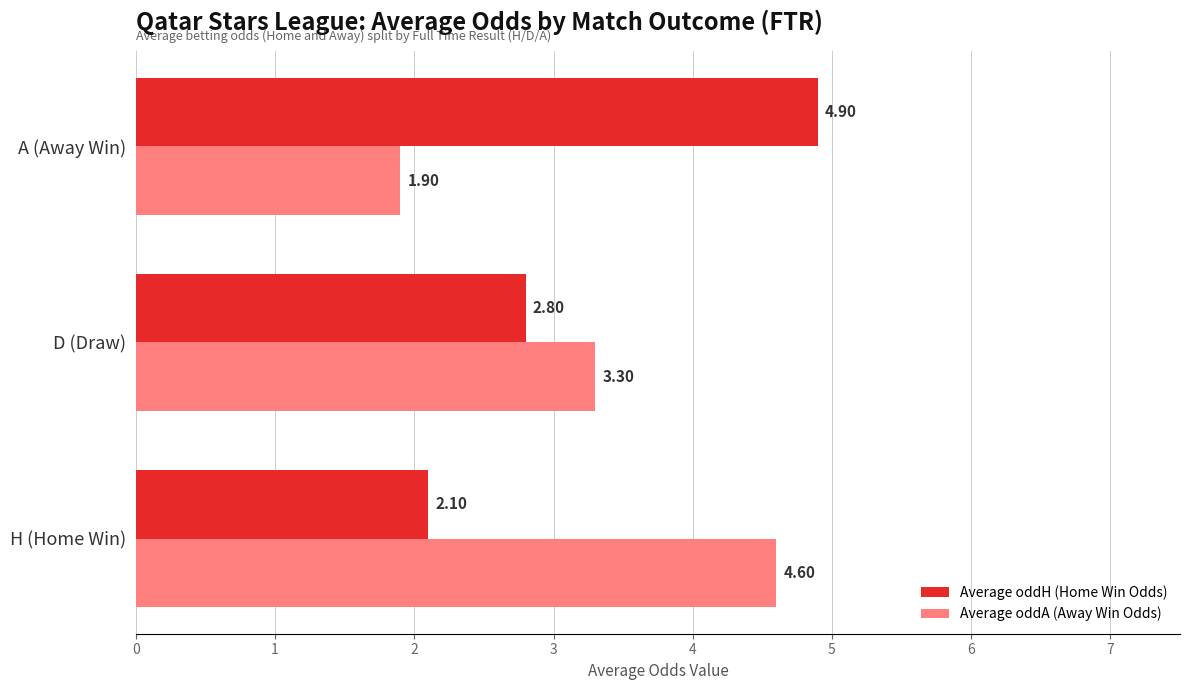

Which series has the widest spread of values?

Average oddH (Home Win Odds)